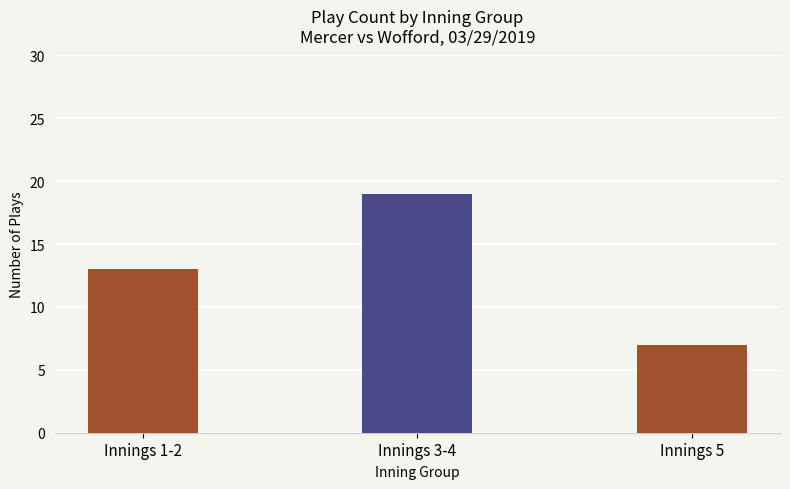

Rank the categories by value from highest to lowest.

Innings 3-4, Innings 1-2, Innings 5